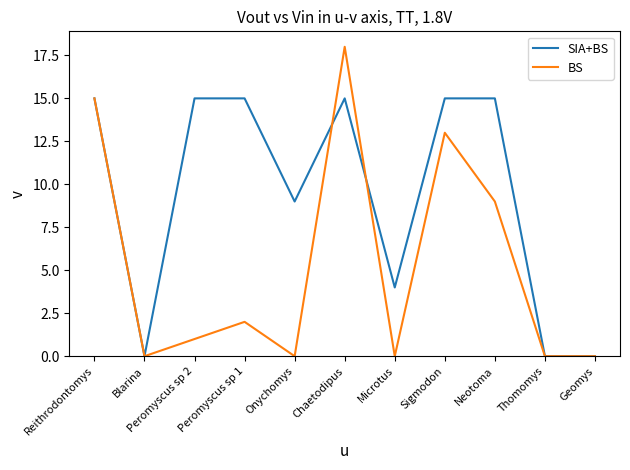

How many lines are shown in the chart?

2